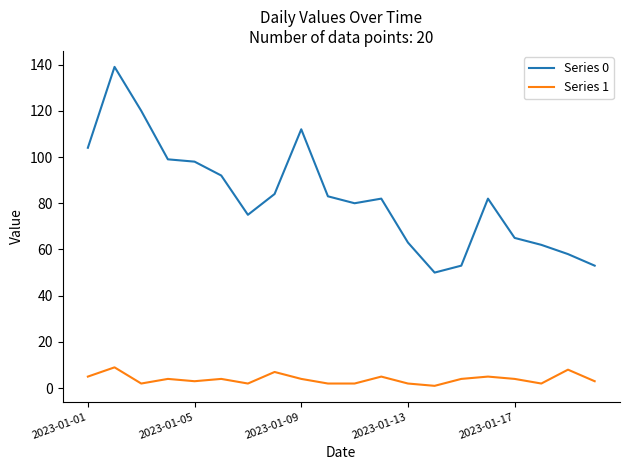

What is the greatest value displayed?

139